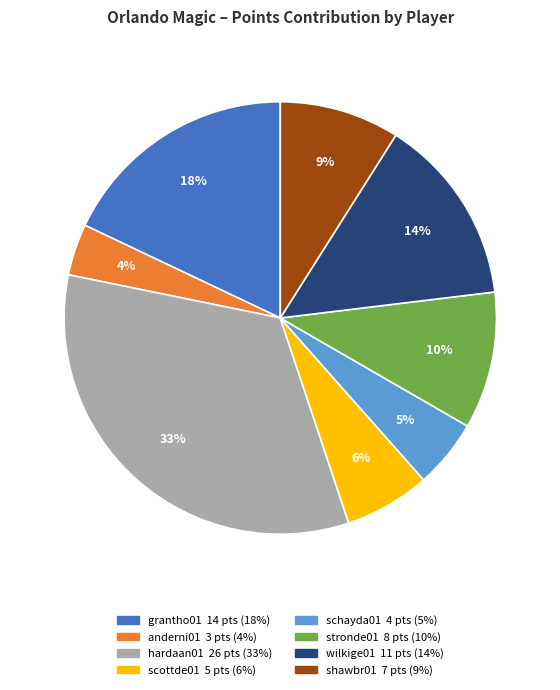

Rank the categories by value from highest to lowest.

hardaan01, grantho01, wilkige01, stronde01, shawbr01, scottde01, schayda01, anderni01